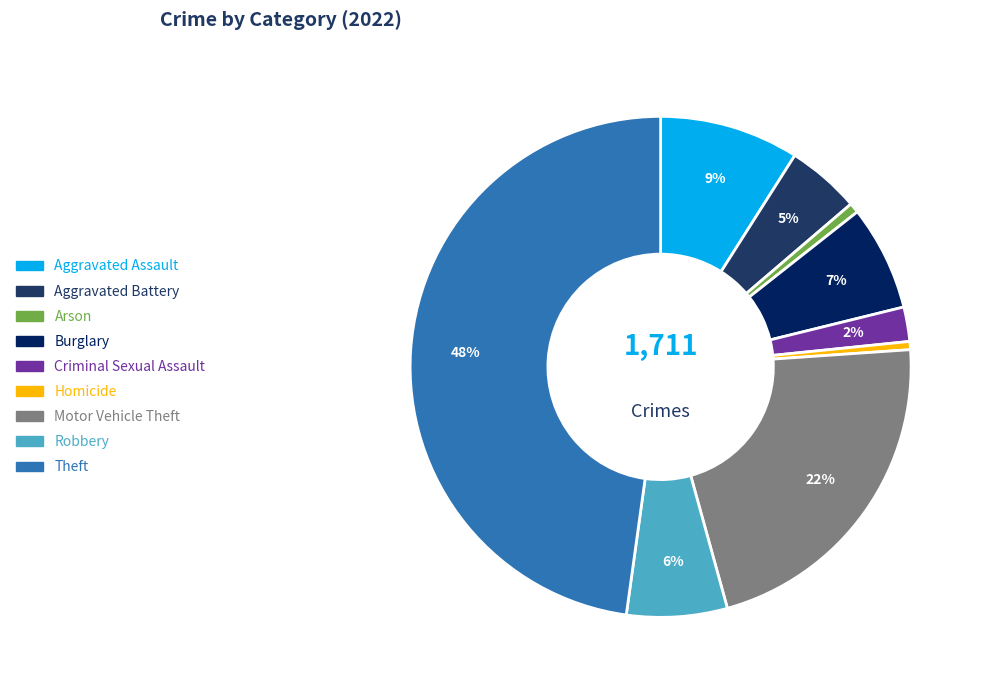

Count the number of slices in the pie.

9